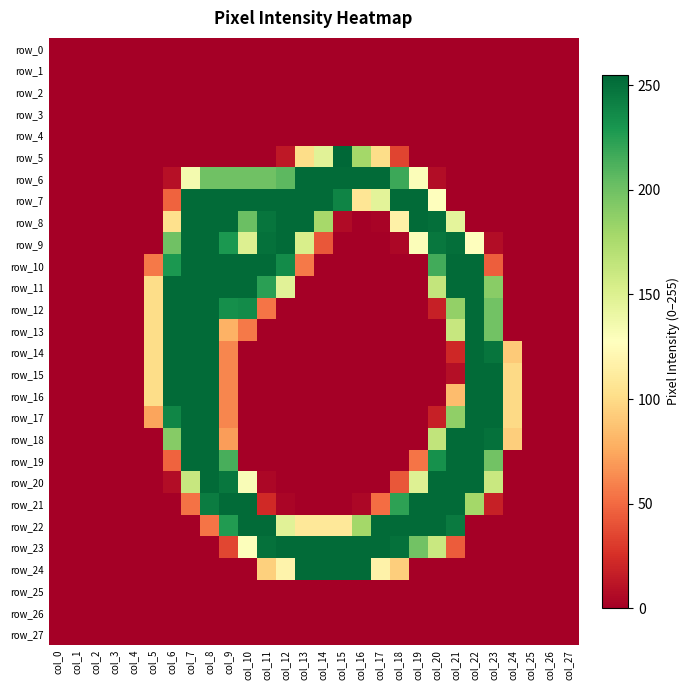

Reading left to right, list all the values displayed in this chart.

row_0: col_0=0	col_1=0	col_2=0	col_3=0	col_4=0	col_5=0	col_6=0	col_7=0	col_8=0	col_9=0	col_10=0	col_11=0	col_12=0	col_13=0	col_14=0	col_15=0	col_16=0	col_17=0	col_18=0	col_19=0	col_20=0	col_21=0	col_22=0	col_23=0	col_24=0	col_25=0	col_26=0	col_27=0
row_1: col_0=0	col_1=0	col_2=0	col_3=0	col_4=0	col_5=0	col_6=0	col_7=0	col_8=0	col_9=0	col_10=0	col_11=0	col_12=0	col_13=0	col_14=0	col_15=0	col_16=0	col_17=0	col_18=0	col_19=0	col_20=0	col_21=0	col_22=0	col_23=0	col_24=0	col_25=0	col_26=0	col_27=0
row_2: col_0=0	col_1=0	col_2=0	col_3=0	col_4=0	col_5=0	col_6=0	col_7=0	col_8=0	col_9=0	col_10=0	col_11=0	col_12=0	col_13=0	col_14=0	col_15=0	col_16=0	col_17=0	col_18=0	col_19=0	col_20=0	col_21=0	col_22=0	col_23=0	col_24=0	col_25=0	col_26=0	col_27=0
row_3: col_0=0	col_1=0	col_2=0	col_3=0	col_4=0	col_5=0	col_6=0	col_7=0	col_8=0	col_9=0	col_10=0	col_11=0	col_12=0	col_13=0	col_14=0	col_15=0	col_16=0	col_17=0	col_18=0	col_19=0	col_20=0	col_21=0	col_22=0	col_23=0	col_24=0	col_25=0	col_26=0	col_27=0
row_4: col_0=0	col_1=0	col_2=0	col_3=0	col_4=0	col_5=0	col_6=0	col_7=0	col_8=0	col_9=0	col_10=0	col_11=0	col_12=0	col_13=0	col_14=0	col_15=0	col_16=0	col_17=0	col_18=0	col_19=0	col_20=0	col_21=0	col_22=0	col_23=0	col_24=0	col_25=0	col_26=0	col_27=0
row_5: col_0=0	col_1=0	col_2=0	col_3=0	col_4=0	col_5=0	col_6=0	col_7=0	col_8=0	col_9=0	col_10=0	col_11=0	col_12=13	col_13=101	col_14=147	col_15=255	col_16=179	col_17=101	col_18=34	col_19=0	col_20=0	col_21=0	col_22=0	col_23=0	col_24=0	col_25=0	col_26=0	col_27=0
row_6: col_0=0	col_1=0	col_2=0	col_3=0	col_4=0	col_5=0	col_6=9	col_7=135	col_8=200	col_9=200	col_10=200	col_11=200	col_12=207	col_13=253	col_14=253	col_15=253	col_16=253	col_17=253	col_18=218	col_19=130	col_20=7	col_21=0	col_22=0	col_23=0	col_24=0	col_25=0	col_26=0	col_27=0
row_7: col_0=0	col_1=0	col_2=0	col_3=0	col_4=0	col_5=0	col_6=47	col_7=253	col_8=253	col_9=253	col_10=253	col_11=253	col_12=253	col_13=253	col_14=253	col_15=240	col_16=107	col_17=146	col_18=253	col_19=253	col_20=127	col_21=0	col_22=0	col_23=0	col_24=0	col_25=0	col_26=0	col_27=0
row_8: col_0=0	col_1=0	col_2=0	col_3=0	col_4=0	col_5=0	col_6=103	col_7=253	col_8=253	col_9=253	col_10=202	col_11=248	col_12=253	col_13=253	col_14=178	col_15=6	col_16=0	col_17=2	col_18=116	col_19=253	col_20=251	col_21=145	col_22=0	col_23=0	col_24=0	col_25=0	col_26=0	col_27=0
row_9: col_0=0	col_1=0	col_2=0	col_3=0	col_4=0	col_5=0	col_6=200	col_7=253	col_8=253	col_9=229	col_10=150	col_11=250	col_12=253	col_13=153	col_14=42	col_15=0	col_16=0	col_17=0	col_18=4	col_19=130	col_20=247	col_21=251	col_22=128	col_23=7	col_24=0	col_25=0	col_26=0	col_27=0
row_10: col_0=0	col_1=0	col_2=0	col_3=0	col_4=0	col_5=56	col_6=229	col_7=253	col_8=253	col_9=253	col_10=253	col_11=253	col_12=236	col_13=56	col_14=0	col_15=0	col_16=0	col_17=0	col_18=0	col_19=0	col_20=216	col_21=253	col_22=253	col_23=45	col_24=0	col_25=0	col_26=0	col_27=0
row_11: col_0=0	col_1=0	col_2=0	col_3=0	col_4=0	col_5=101	col_6=253	col_7=253	col_8=253	col_9=253	col_10=253	col_11=224	col_12=147	col_13=0	col_14=0	col_15=0	col_16=0	col_17=0	col_18=0	col_19=0	col_20=164	col_21=253	col_22=253	col_23=190	col_24=0	col_25=0	col_26=0	col_27=0
row_12: col_0=0	col_1=0	col_2=0	col_3=0	col_4=0	col_5=101	col_6=253	col_7=253	col_8=253	col_9=234	col_10=236	col_11=54	col_12=0	col_13=0	col_14=0	col_15=0	col_16=0	col_17=0	col_18=0	col_19=0	col_20=17	col_21=186	col_22=253	col_23=199	col_24=0	col_25=0	col_26=0	col_27=0
row_13: col_0=0	col_1=0	col_2=0	col_3=0	col_4=0	col_5=101	col_6=253	col_7=253	col_8=253	col_9=79	col_10=56	col_11=0	col_12=0	col_13=0	col_14=0	col_15=0	col_16=0	col_17=0	col_18=0	col_19=0	col_20=0	col_21=162	col_22=253	col_23=199	col_24=0	col_25=0	col_26=0	col_27=0
row_14: col_0=0	col_1=0	col_2=0	col_3=0	col_4=0	col_5=101	col_6=253	col_7=253	col_8=253	col_9=61	col_10=0	col_11=0	col_12=0	col_13=0	col_14=0	col_15=0	col_16=0	col_17=0	col_18=0	col_19=0	col_20=0	col_21=21	col_22=253	col_23=248	col_24=91	col_25=0	col_26=0	col_27=0
row_15: col_0=0	col_1=0	col_2=0	col_3=0	col_4=0	col_5=101	col_6=253	col_7=253	col_8=253	col_9=61	col_10=0	col_11=0	col_12=0	col_13=0	col_14=0	col_15=0	col_16=0	col_17=0	col_18=0	col_19=0	col_20=0	col_21=8	col_22=253	col_23=253	col_24=99	col_25=0	col_26=0	col_27=0
row_16: col_0=0	col_1=0	col_2=0	col_3=0	col_4=0	col_5=101	col_6=253	col_7=253	col_8=253	col_9=61	col_10=0	col_11=0	col_12=0	col_13=0	col_14=0	col_15=0	col_16=0	col_17=0	col_18=0	col_19=0	col_20=0	col_21=84	col_22=253	col_23=253	col_24=99	col_25=0	col_26=0	col_27=0
row_17: col_0=0	col_1=0	col_2=0	col_3=0	col_4=0	col_5=73	col_6=239	col_7=253	col_8=253	col_9=61	col_10=0	col_11=0	col_12=0	col_13=0	col_14=0	col_15=0	col_16=0	col_17=0	col_18=0	col_19=0	col_20=17	col_21=187	col_22=253	col_23=253	col_24=99	col_25=0	col_26=0	col_27=0
row_18: col_0=0	col_1=0	col_2=0	col_3=0	col_4=0	col_5=0	col_6=191	col_7=253	col_8=253	col_9=70	col_10=0	col_11=0	col_12=0	col_13=0	col_14=0	col_15=0	col_16=0	col_17=0	col_18=0	col_19=0	col_20=165	col_21=253	col_22=253	col_23=250	col_24=93	col_25=0	col_26=0	col_27=0
row_19: col_0=0	col_1=0	col_2=0	col_3=0	col_4=0	col_5=0	col_6=47	col_7=253	col_8=253	col_9=214	col_10=0	col_11=0	col_12=0	col_13=0	col_14=0	col_15=0	col_16=0	col_17=0	col_18=0	col_19=54	col_20=233	col_21=253	col_22=253	col_23=199	col_24=0	col_25=0	col_26=0	col_27=0
row_20: col_0=0	col_1=0	col_2=0	col_3=0	col_4=0	col_5=0	col_6=7	col_7=162	col_8=253	col_9=247	col_10=131	col_11=4	col_12=0	col_13=0	col_14=0	col_15=0	col_16=0	col_17=0	col_18=42	col_19=149	col_20=253	col_21=253	col_22=253	col_23=161	col_24=0	col_25=0	col_26=0	col_27=0
row_21: col_0=0	col_1=0	col_2=0	col_3=0	col_4=0	col_5=0	col_6=0	col_7=53	col_8=244	col_9=253	col_10=253	col_11=22	col_12=3	col_13=0	col_14=0	col_15=0	col_16=4	col_17=51	col_18=223	col_19=253	col_20=253	col_21=253	col_22=179	col_23=17	col_24=0	col_25=0	col_26=0	col_27=0
row_22: col_0=0	col_1=0	col_2=0	col_3=0	col_4=0	col_5=0	col_6=0	col_7=0	col_8=54	col_9=227	col_10=253	col_11=253	col_12=147	col_13=109	col_14=109	col_15=109	col_16=179	col_17=253	col_18=253	col_19=253	col_20=253	col_21=245	col_22=0	col_23=0	col_24=0	col_25=0	col_26=0	col_27=0
row_23: col_0=0	col_1=0	col_2=0	col_3=0	col_4=0	col_5=0	col_6=0	col_7=0	col_8=0	col_9=35	col_10=129	col_11=250	col_12=253	col_13=253	col_14=253	col_15=253	col_16=253	col_17=253	col_18=250	col_19=199	col_20=161	col_21=44	col_22=0	col_23=0	col_24=0	col_25=0	col_26=0	col_27=0
row_24: col_0=0	col_1=0	col_2=0	col_3=0	col_4=0	col_5=0	col_6=0	col_7=0	col_8=0	col_9=0	col_10=0	col_11=94	col_12=118	col_13=253	col_14=253	col_15=253	col_16=253	col_17=117	col_18=93	col_19=0	col_20=0	col_21=0	col_22=0	col_23=0	col_24=0	col_25=0	col_26=0	col_27=0
row_25: col_0=0	col_1=0	col_2=0	col_3=0	col_4=0	col_5=0	col_6=0	col_7=0	col_8=0	col_9=0	col_10=0	col_11=0	col_12=0	col_13=0	col_14=0	col_15=0	col_16=0	col_17=0	col_18=0	col_19=0	col_20=0	col_21=0	col_22=0	col_23=0	col_24=0	col_25=0	col_26=0	col_27=0
row_26: col_0=0	col_1=0	col_2=0	col_3=0	col_4=0	col_5=0	col_6=0	col_7=0	col_8=0	col_9=0	col_10=0	col_11=0	col_12=0	col_13=0	col_14=0	col_15=0	col_16=0	col_17=0	col_18=0	col_19=0	col_20=0	col_21=0	col_22=0	col_23=0	col_24=0	col_25=0	col_26=0	col_27=0
row_27: col_0=0	col_1=0	col_2=0	col_3=0	col_4=0	col_5=0	col_6=0	col_7=0	col_8=0	col_9=0	col_10=0	col_11=0	col_12=0	col_13=0	col_14=0	col_15=0	col_16=0	col_17=0	col_18=0	col_19=0	col_20=0	col_21=0	col_22=0	col_23=0	col_24=0	col_25=0	col_26=0	col_27=0